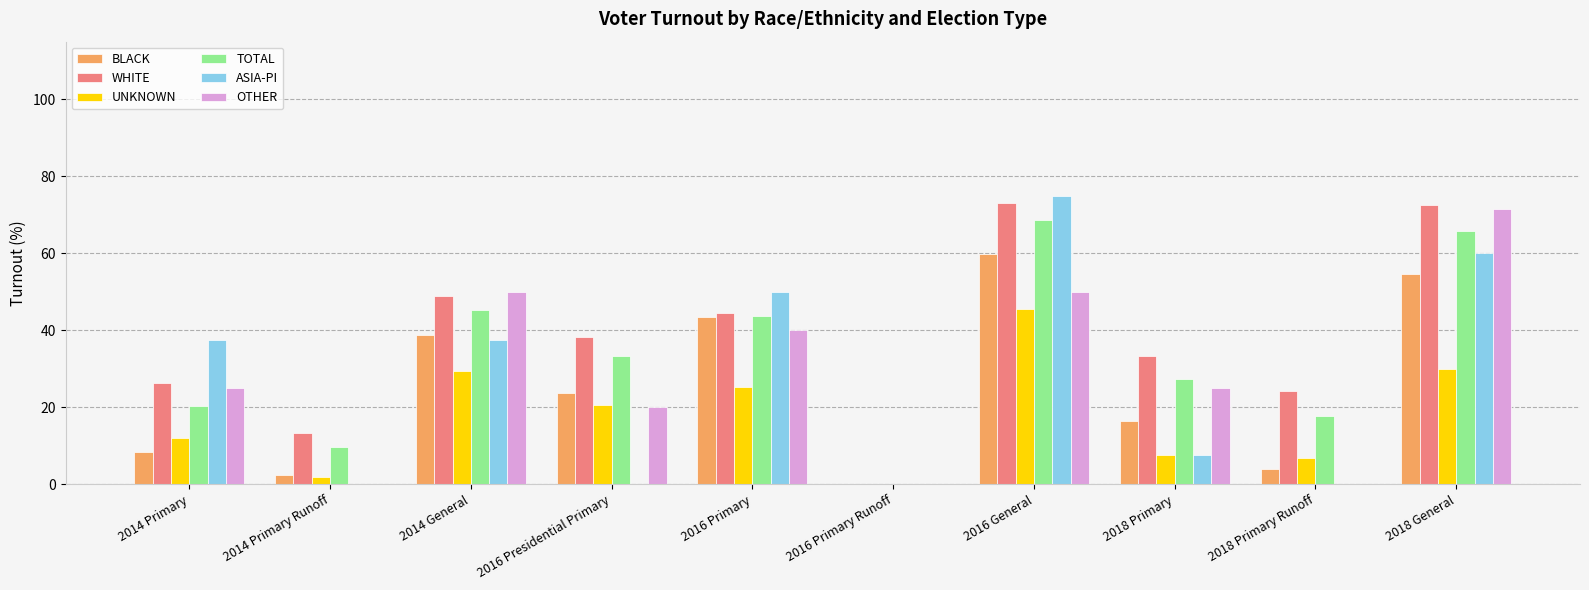

What are all the series names shown in the legend?

BLACK, WHITE, UNKNOWN, TOTAL, ASIA-PI, OTHER